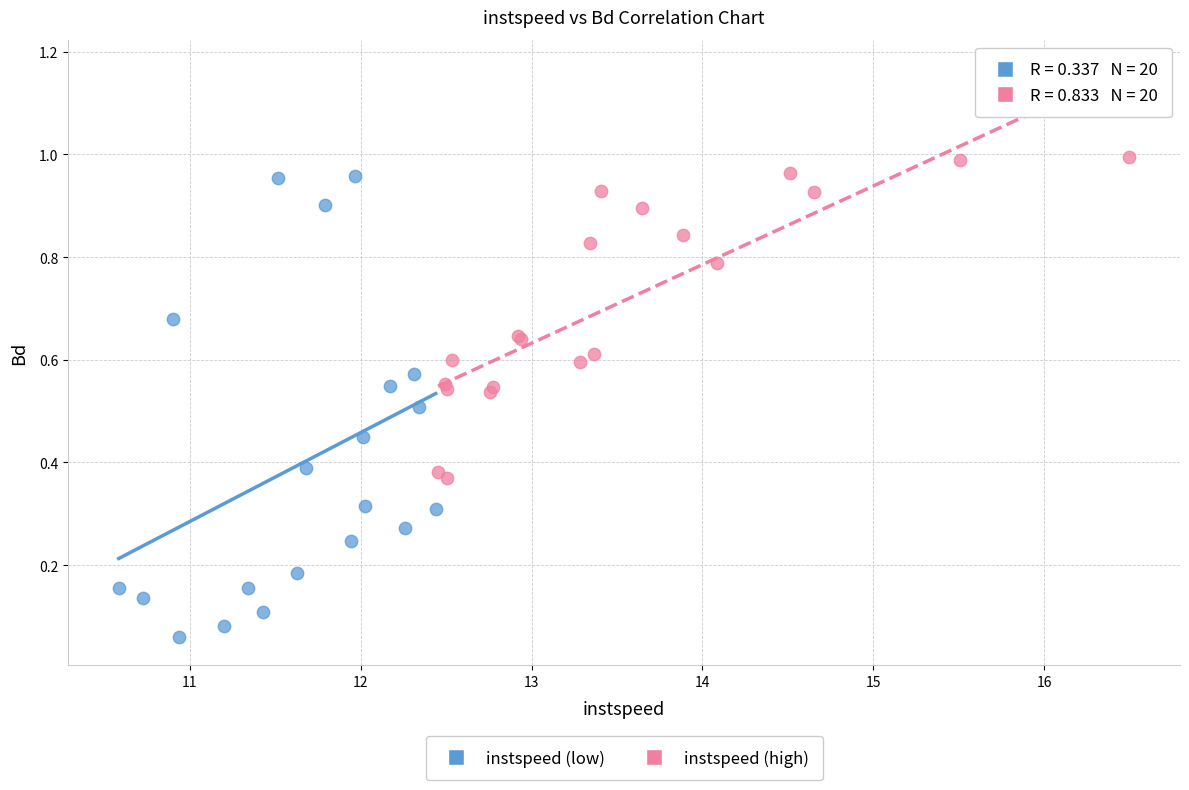

Which series has the widest spread of Y values?

instspeed (low)